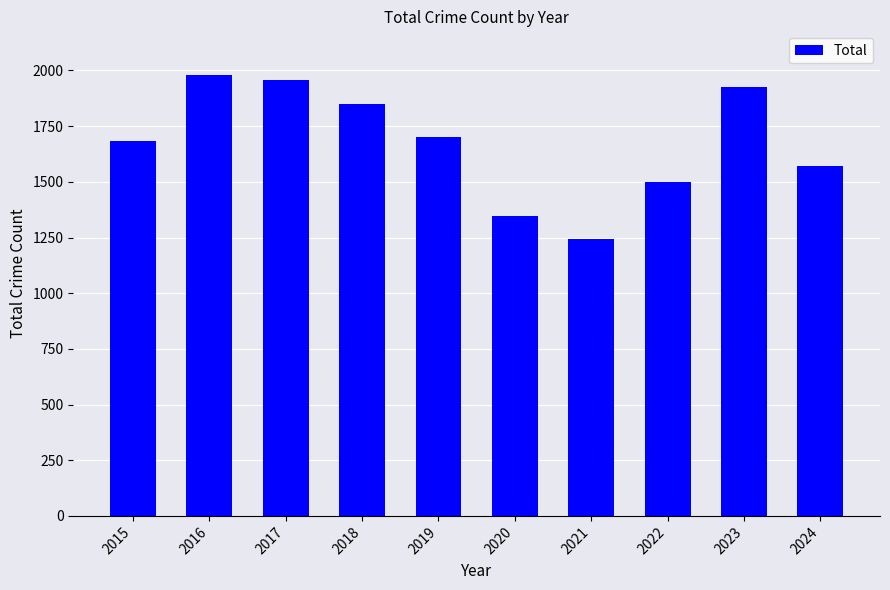

What is the change in value from 2016 to 2021?

-733